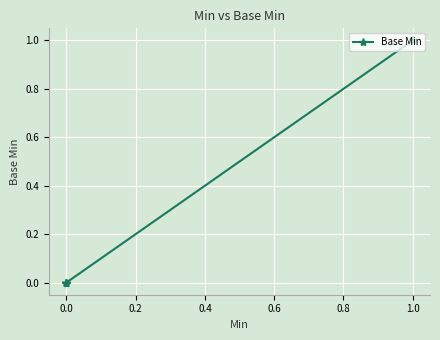

Count the values in the range 0 to 1.

6